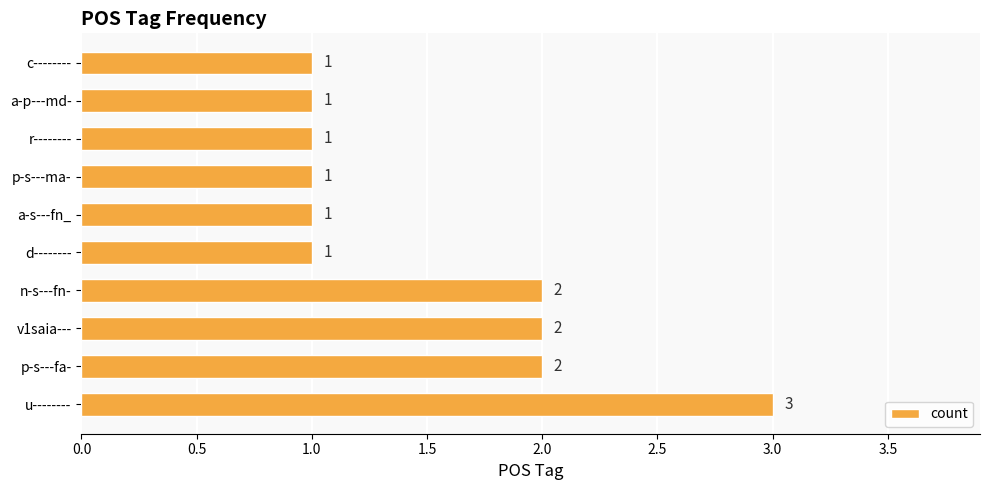

Reading bottom to top, extract all data points from this chart.

3	2	2	2	1	1	1	1	1	1